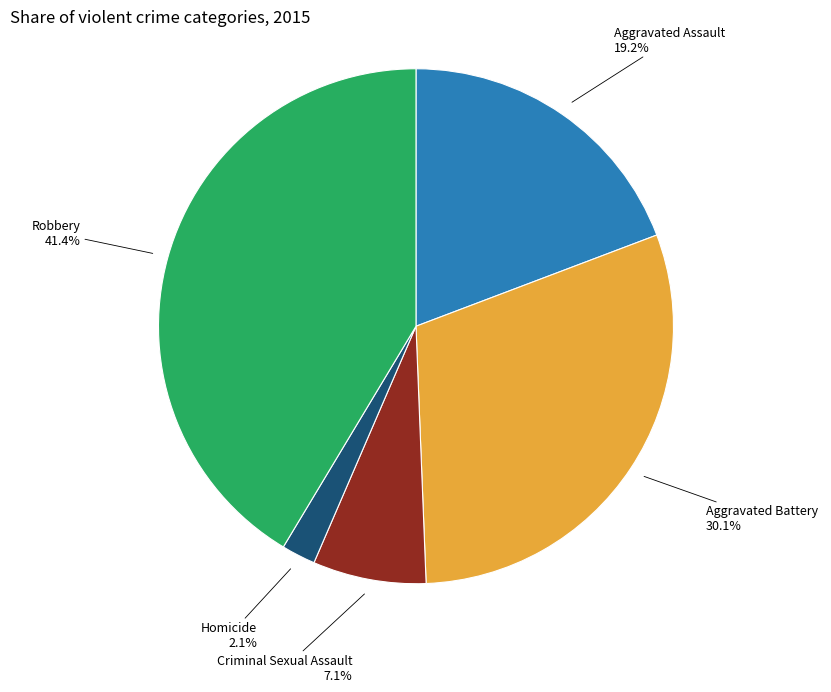

Which slice is the largest?

Robbery